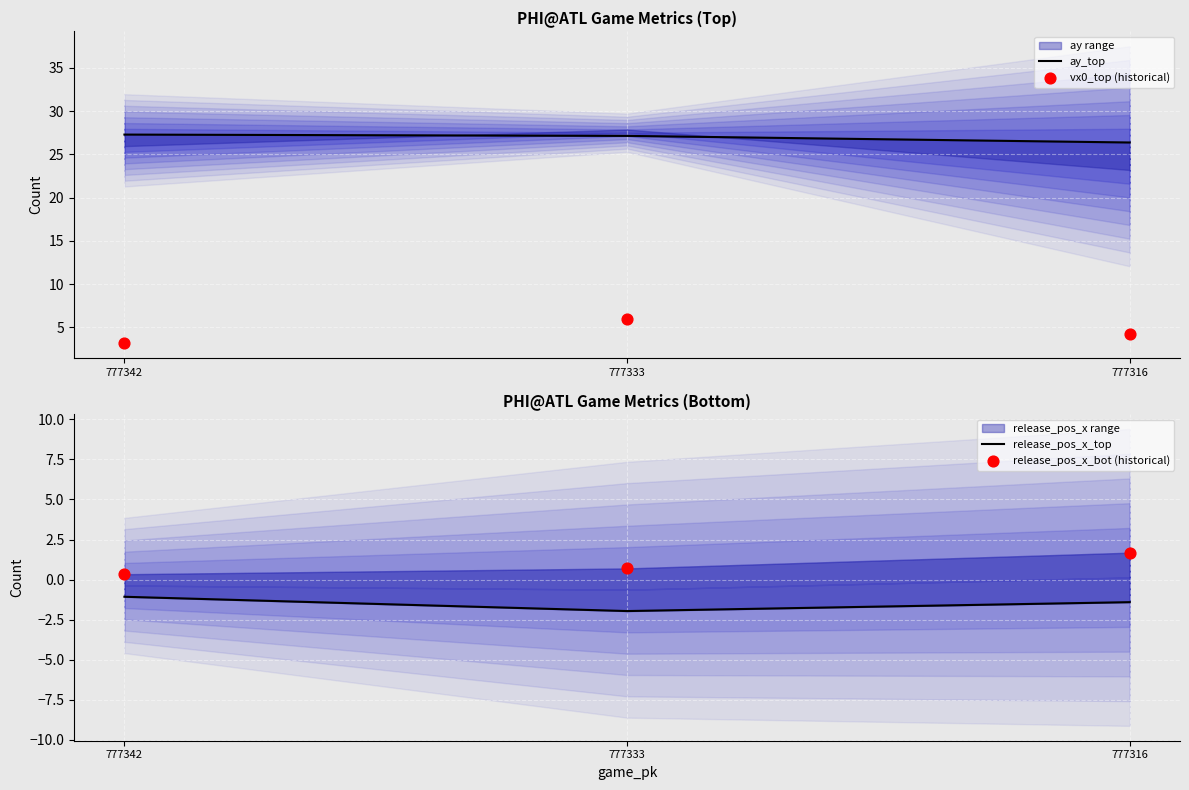

Which series has the widest spread of Y values?

vx0_top (historical)